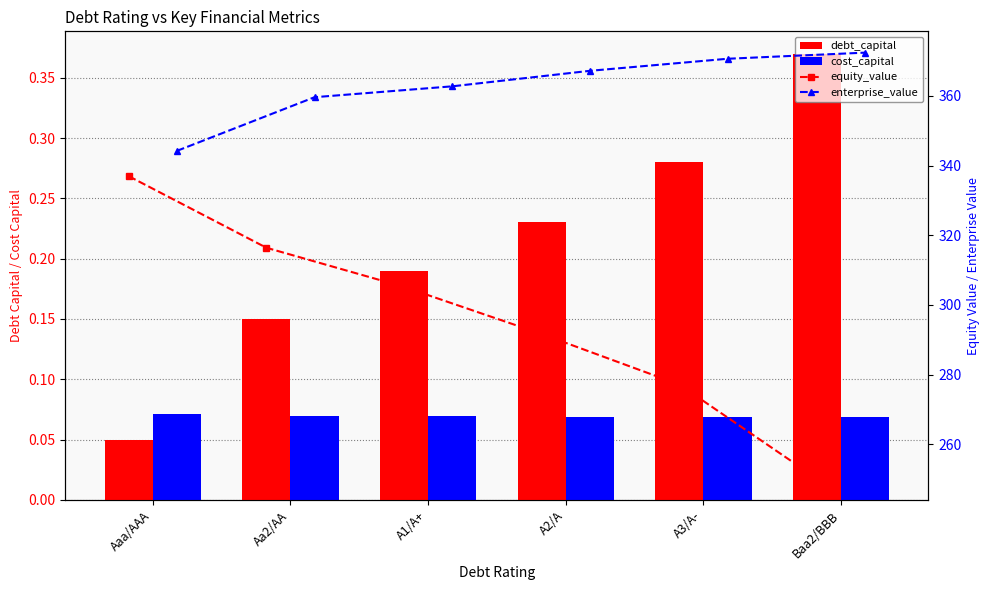

What position from the left is Aaa/AAA?

1